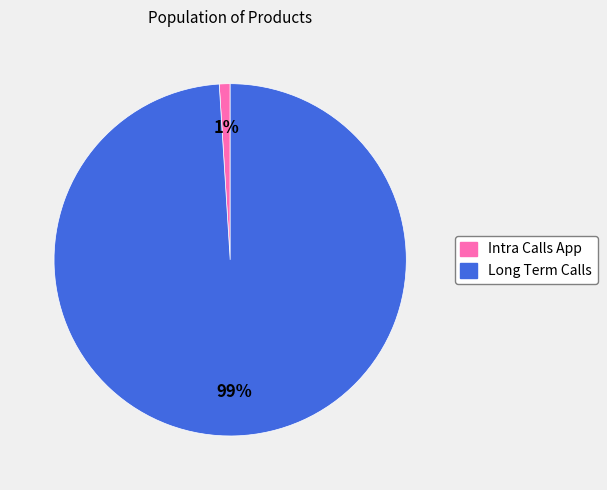

Is it true that Long Term Calls is 99% of the pie?

True